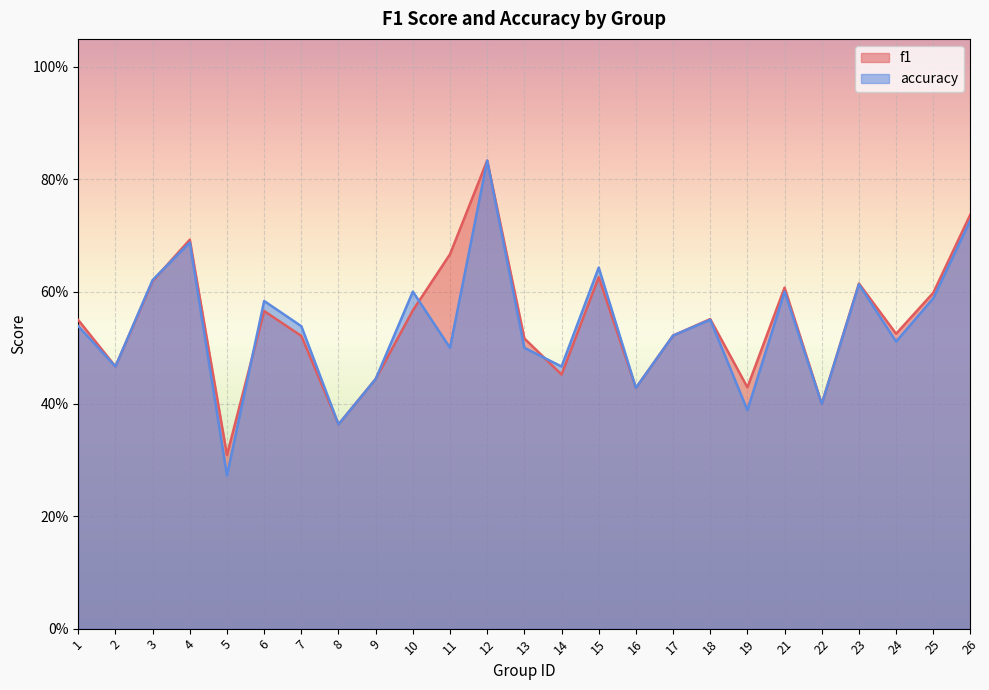

Which series has the largest total across all categories?

f1